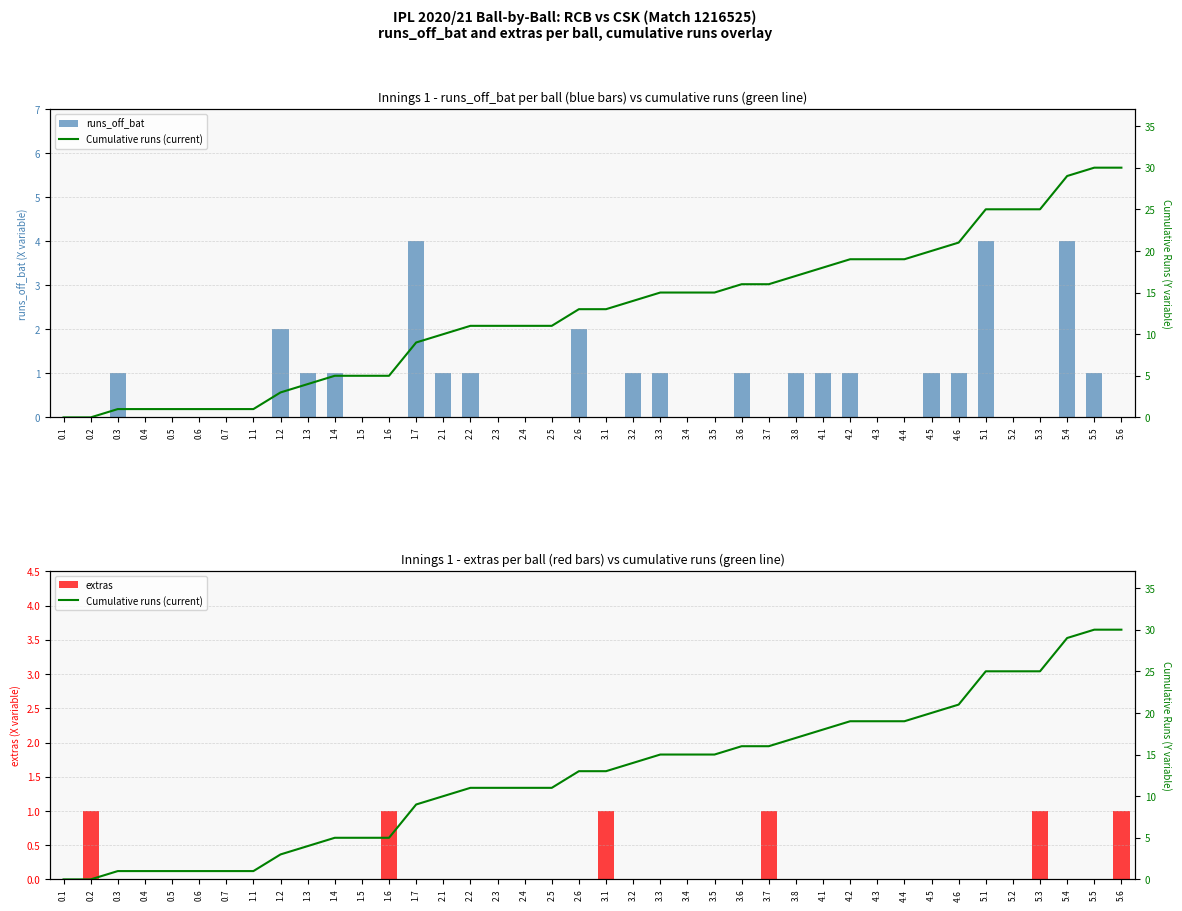

Count the number of categories in the chart.

40